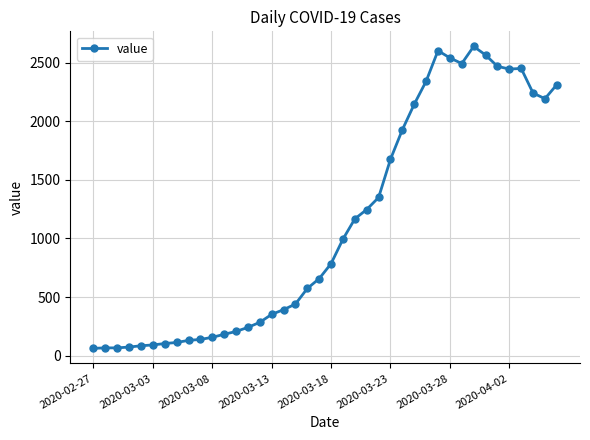

What is the smallest value displayed?

62